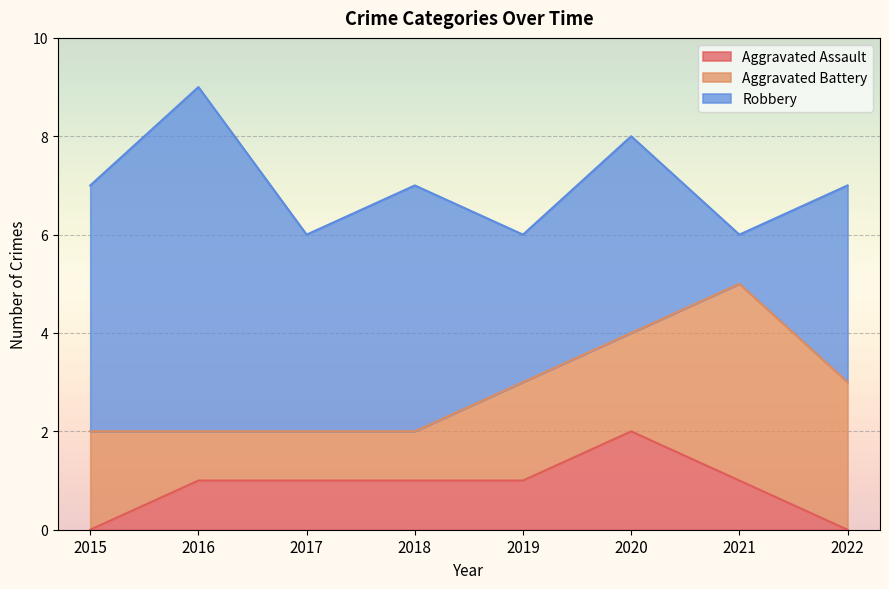

True or false: Aggravated Assault and Aggravated Battery cross at least once.

False